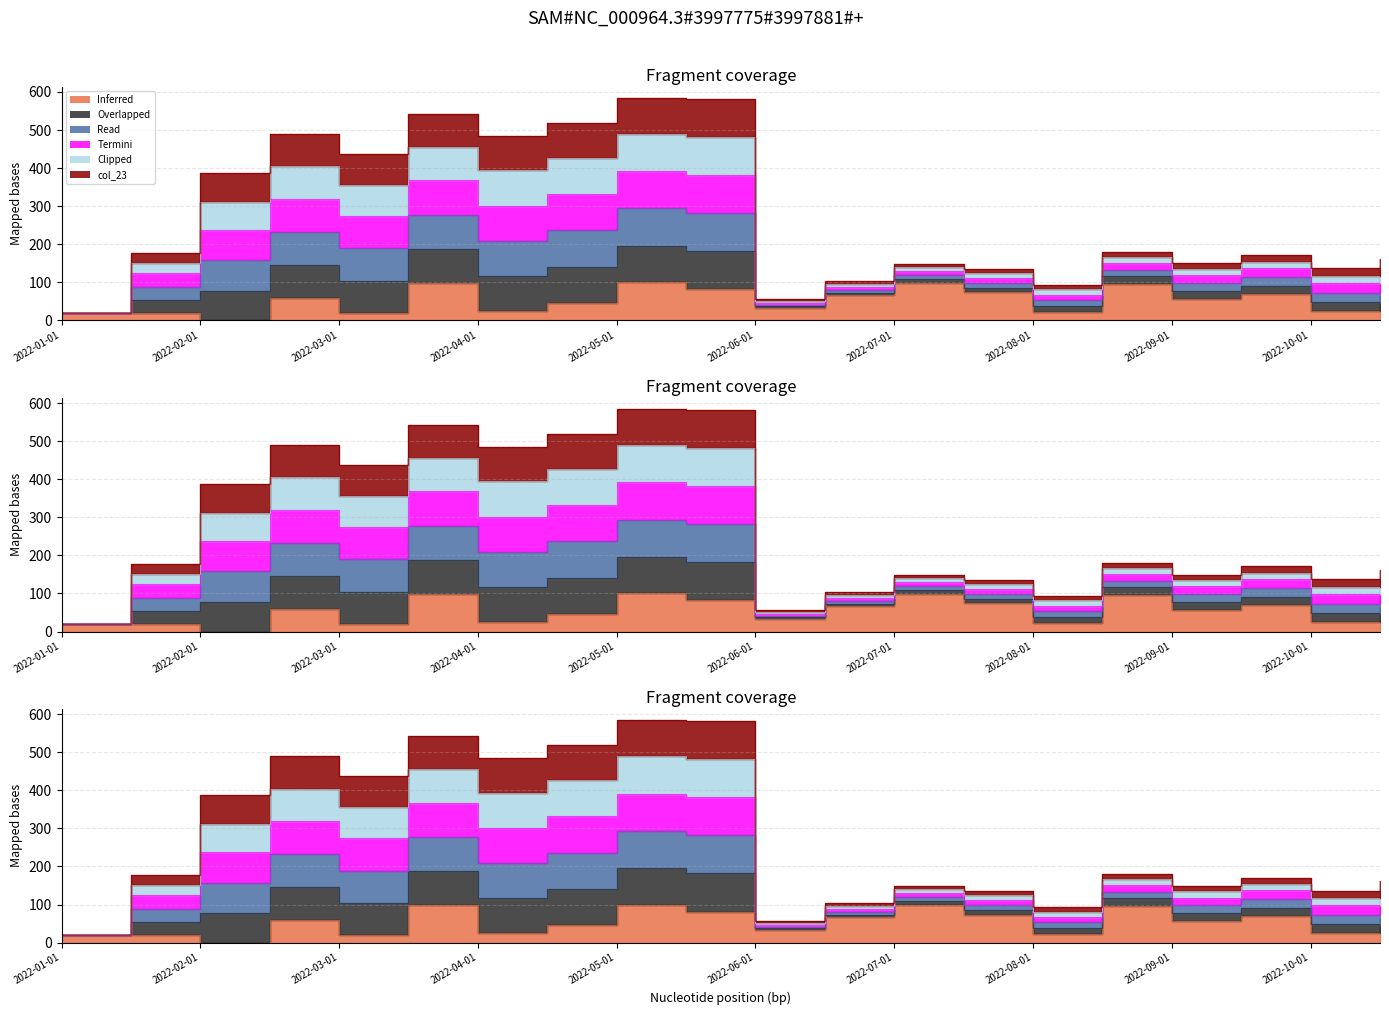

True or false: col_22 has a value of 259.8 at 2022-01-15.

False